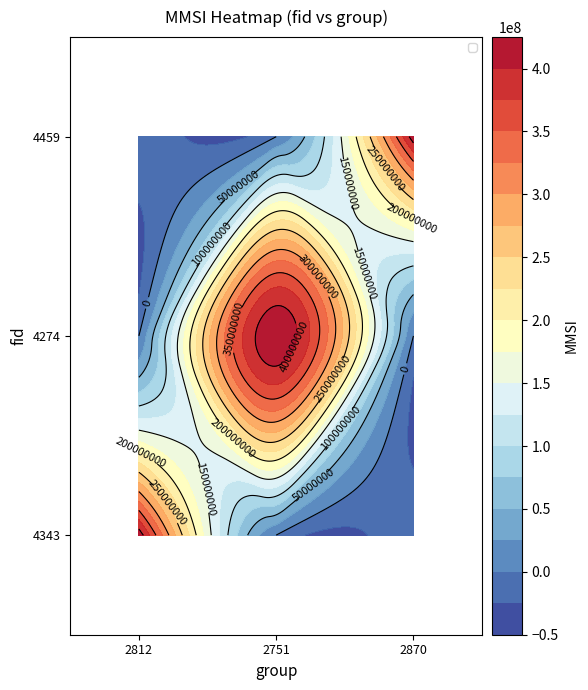

Between 2812 and 2870, which is larger?

2812